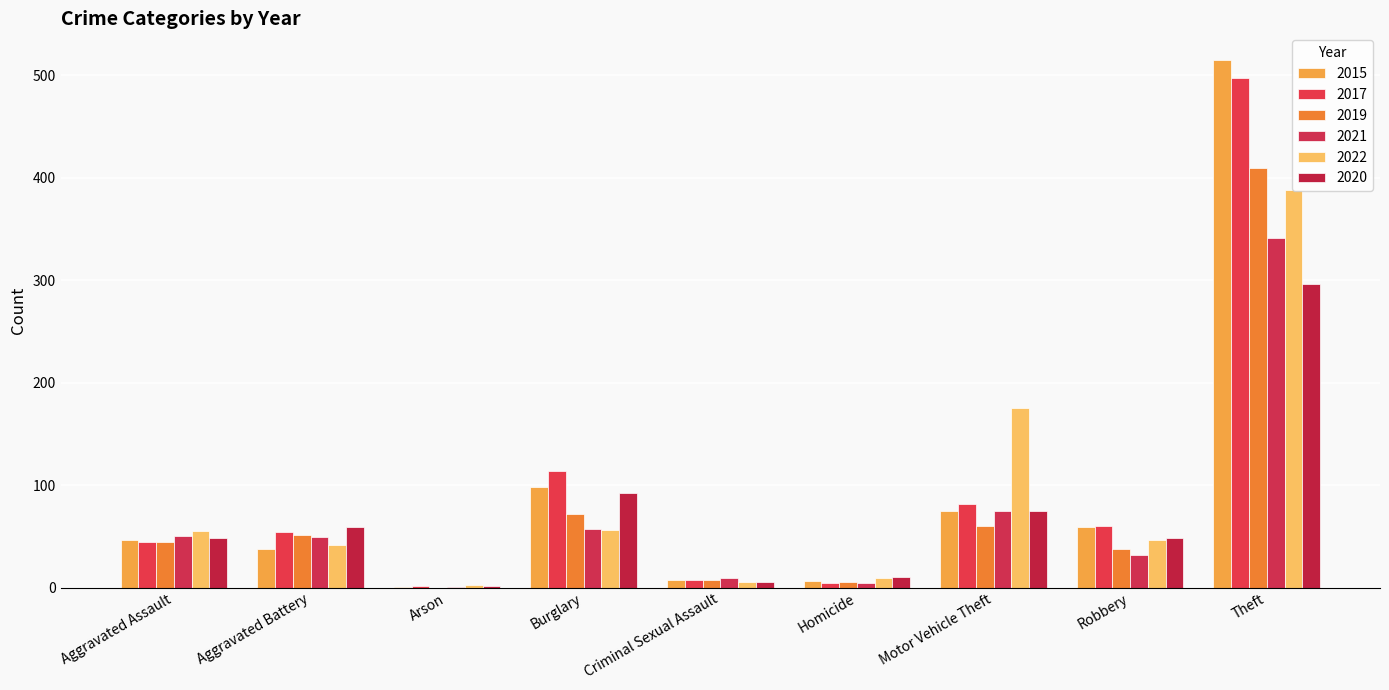

Is it true that 2021 equals 49 at Aggravated Battery?

True